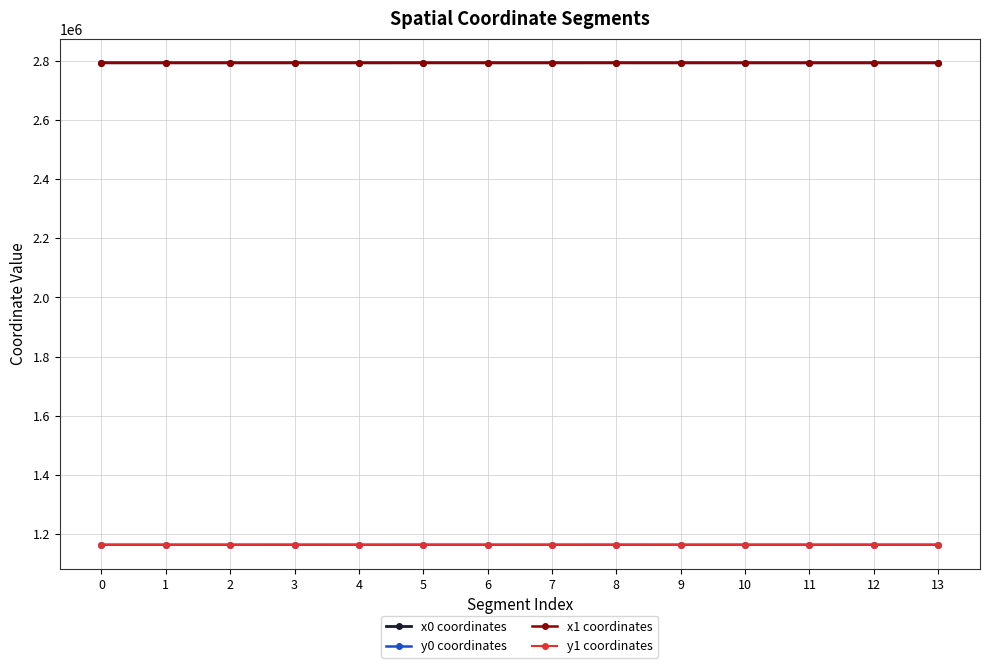

True or false: y0 coordinates and x0 coordinates intersect in this chart.

False